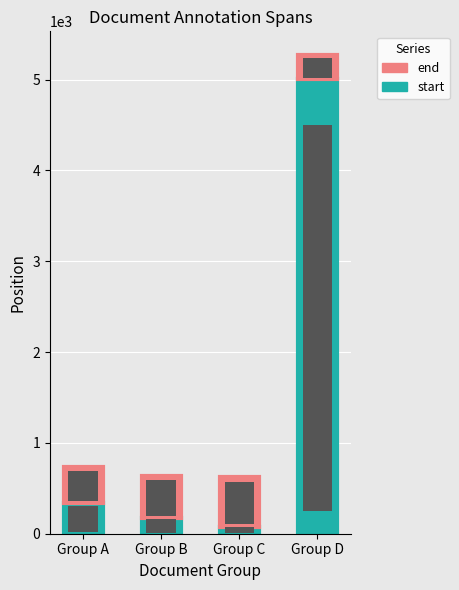

Count the number of categories in the chart.

4